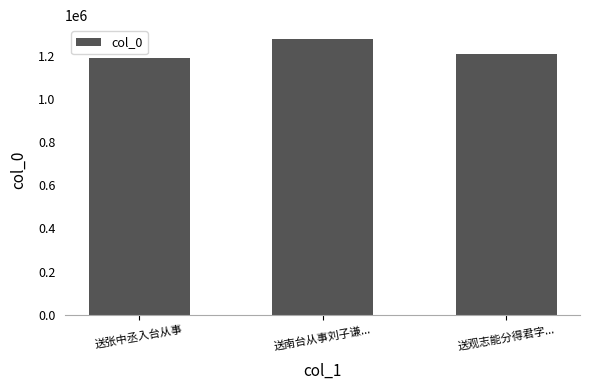

What is the label of the 3rd bar from the left?

送观志能分得君字...